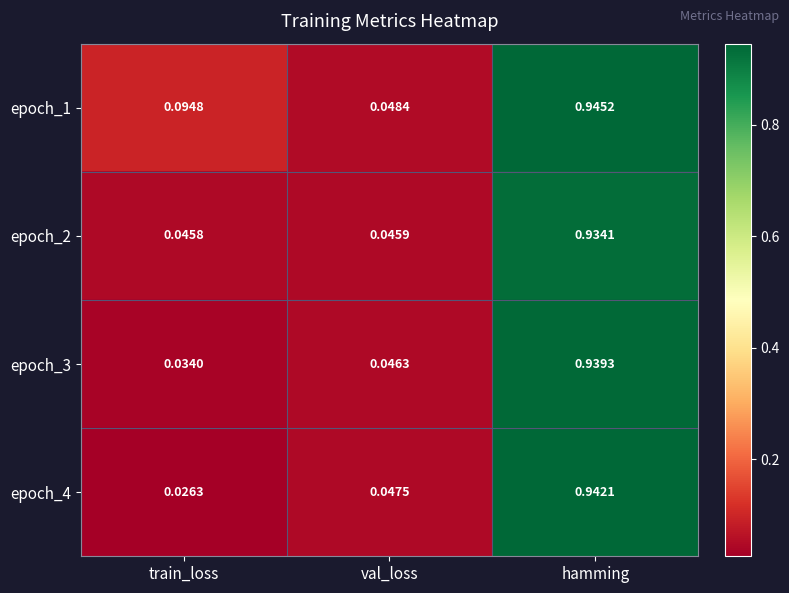

What is the total value across all series at train_loss?

0.2